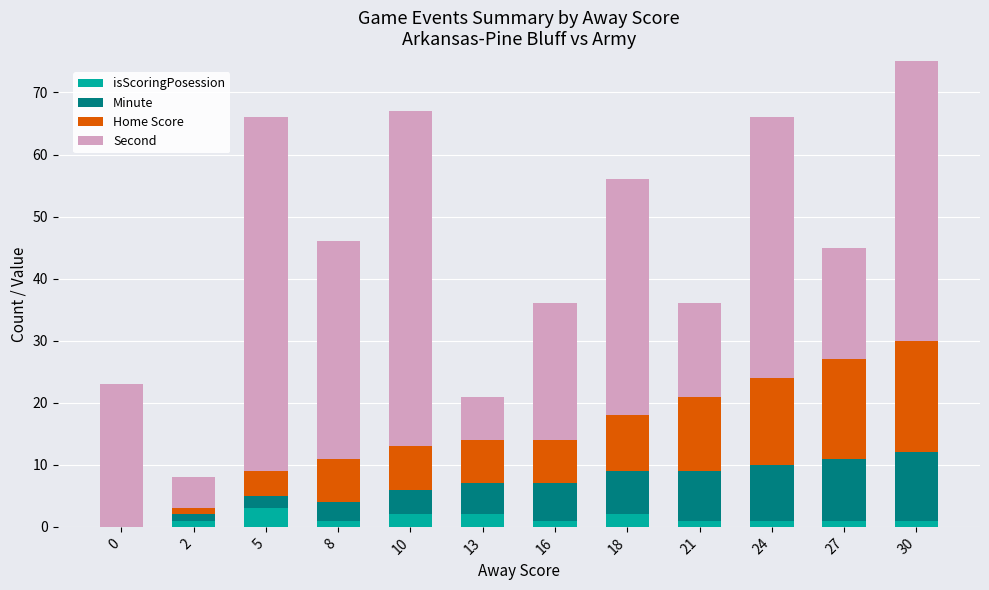

What is the average value of the isScoringPosession series?

1